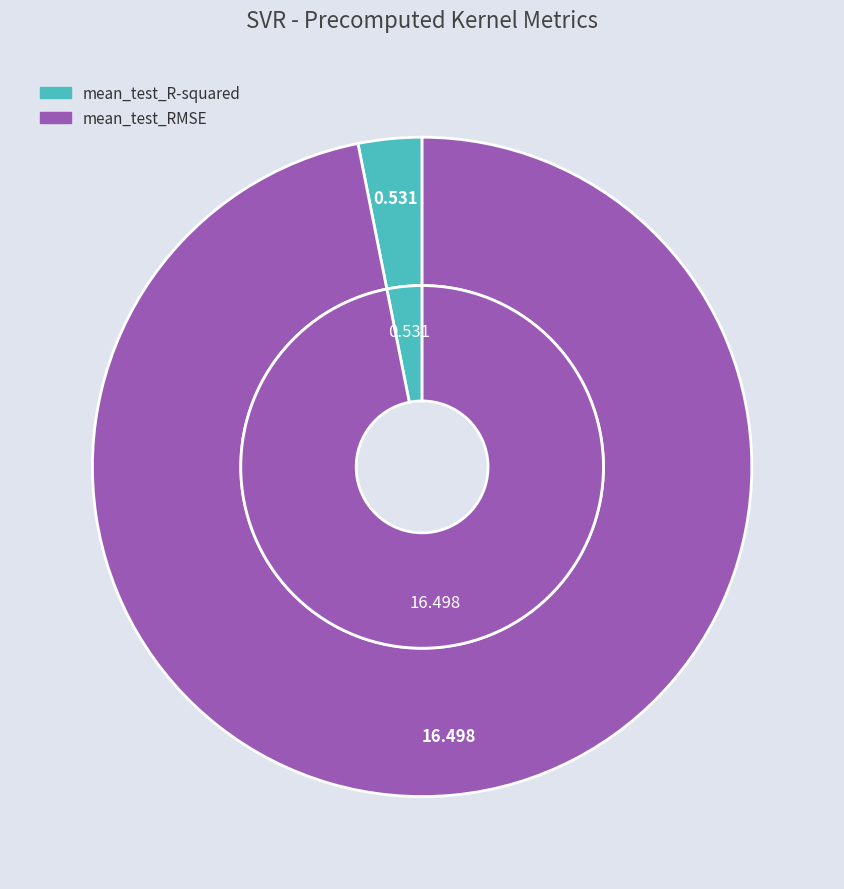

What percentage is the mean_test_RMSE slice, to the nearest percent?

97%